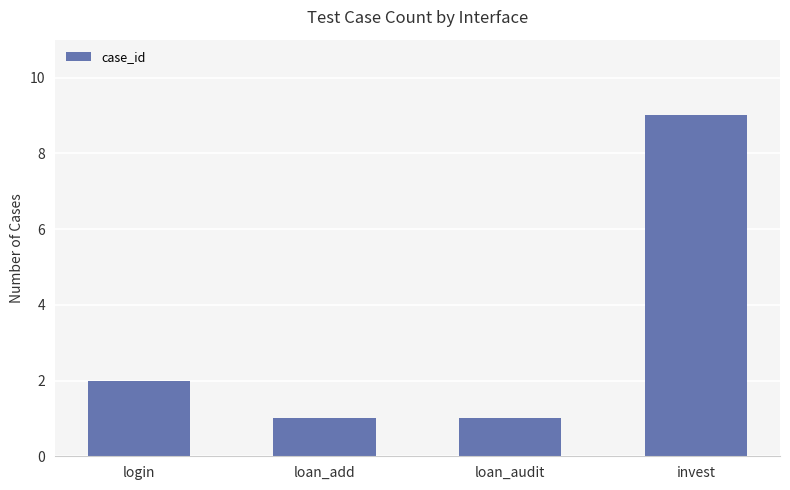

How many data points are less than 2?

2